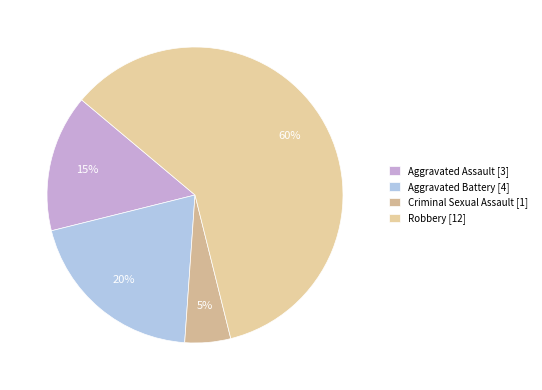

To the nearest percent, what is the difference between the largest and smallest slice percentages?

55%